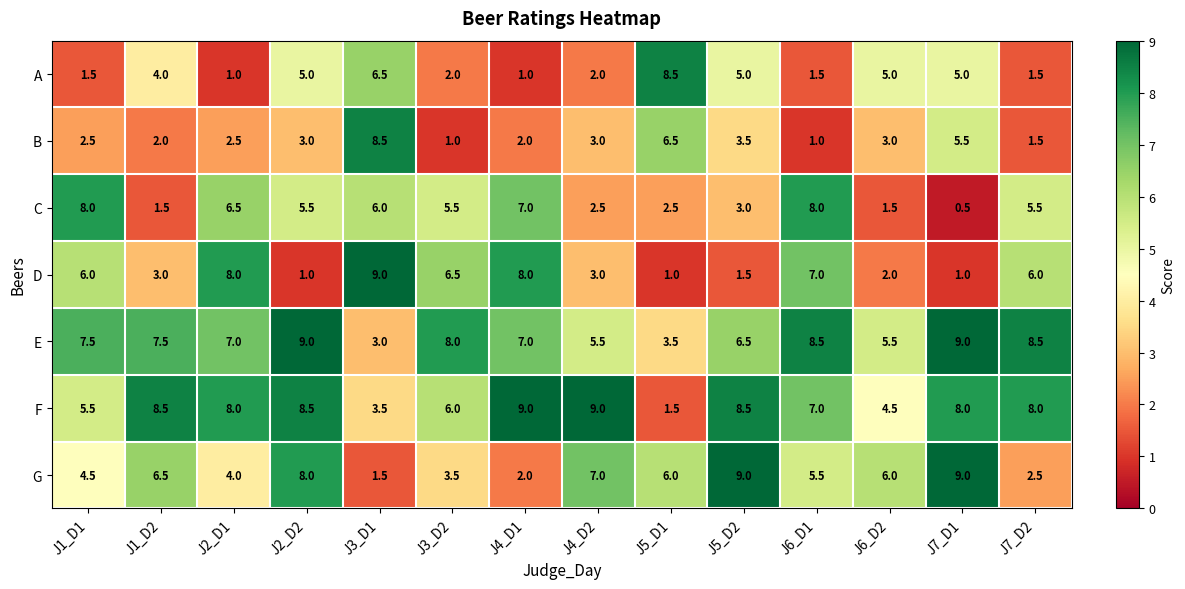

What is the maximum value for A?

8.5